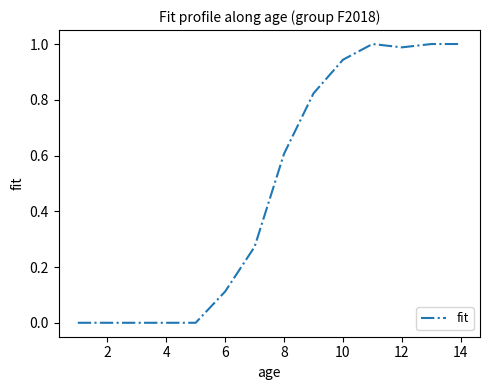

Does the chart have visible grid lines?

No